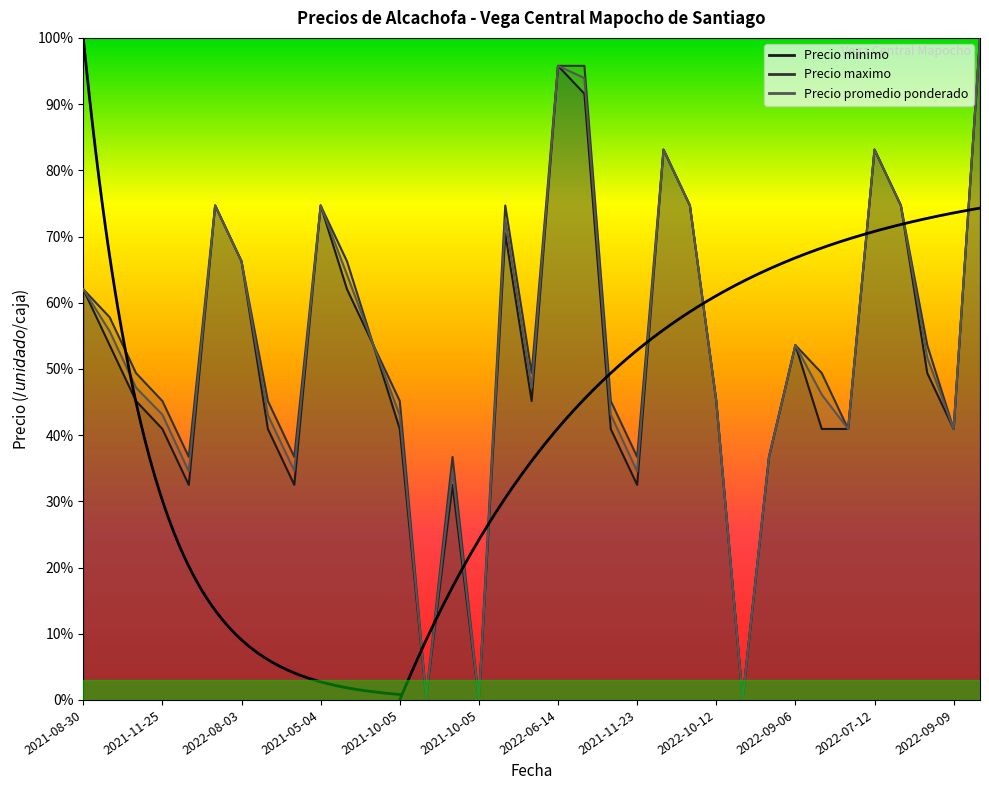

What is the sum of all Precio minimo values?

1812.4